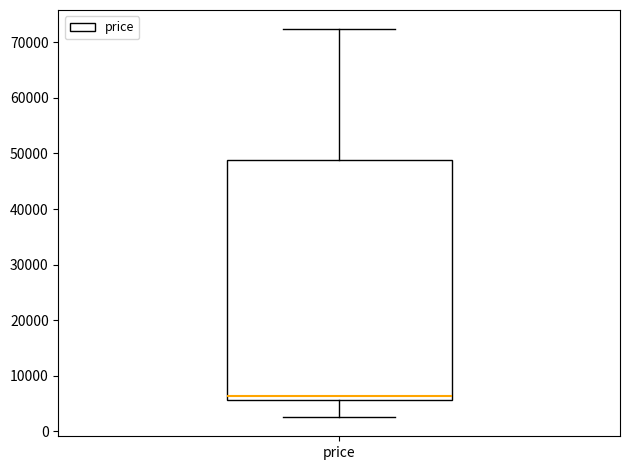

Where does the lower whisker of the box for price end on the y-axis? The values are not printed on the chart, so give them approximately, as read against the axis.

3000